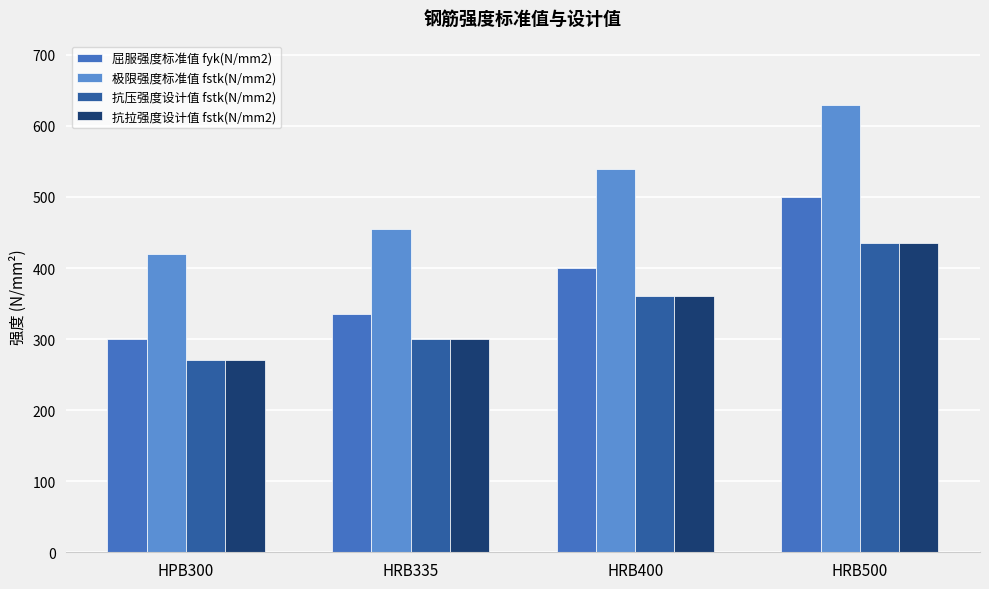

Which series changed the most between HRB400 and HRB500?

屈服强度标准值 fyk(N/mm2)